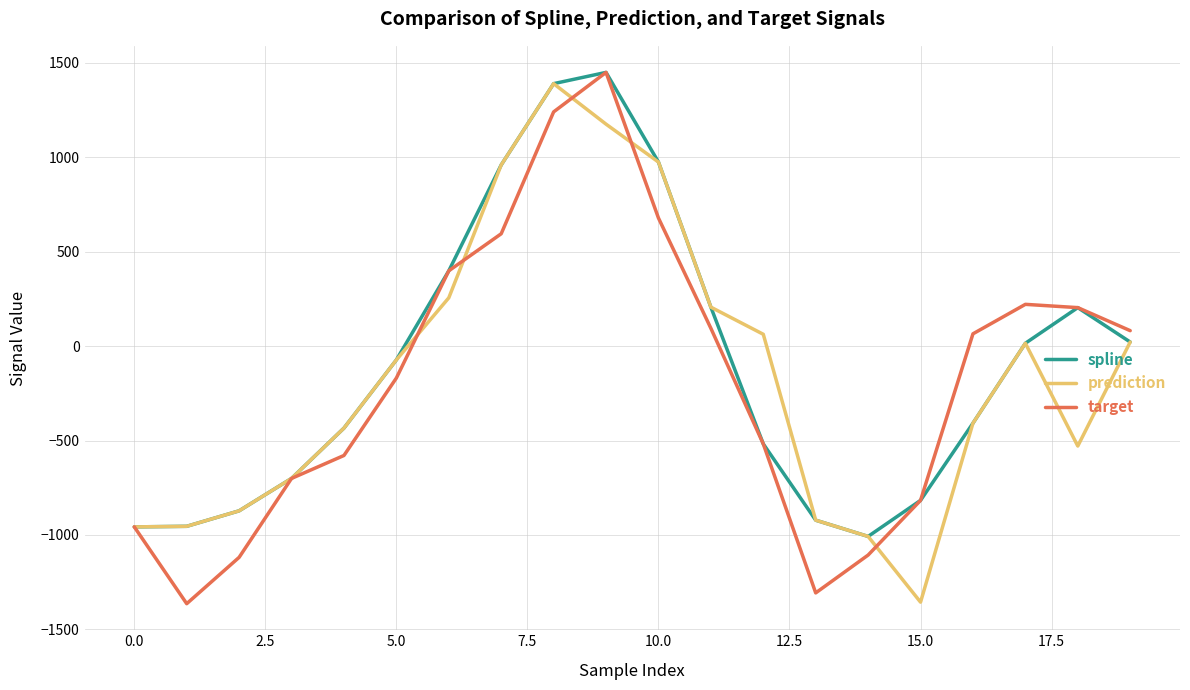

What is the minimum value for prediction?

-1355.6